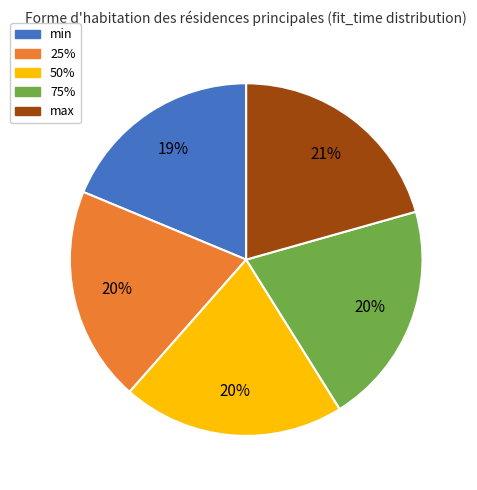

What is the smallest slice in the pie chart?

min